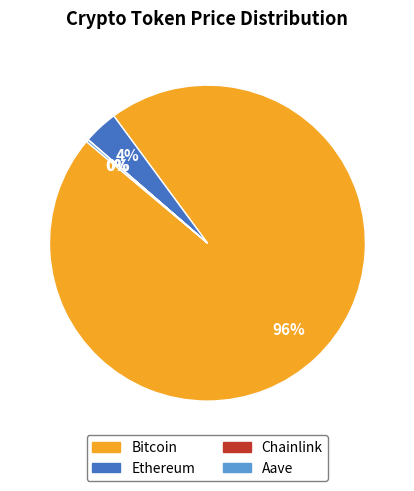

Is it true that Ethereum is 4% of the pie?

True